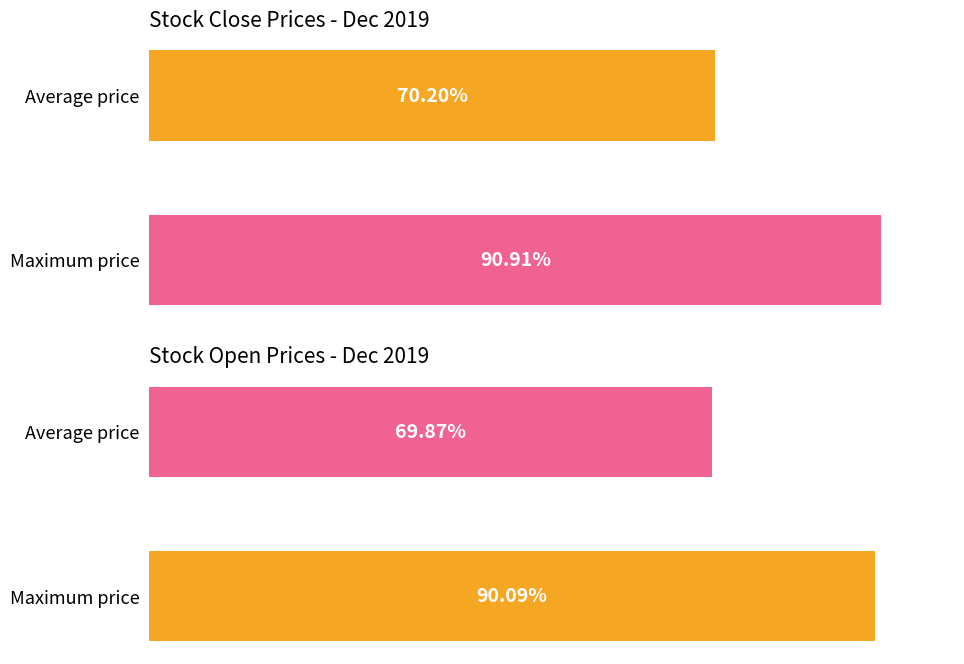

What is the difference between the open values at Average price and Maximum price?

20.2